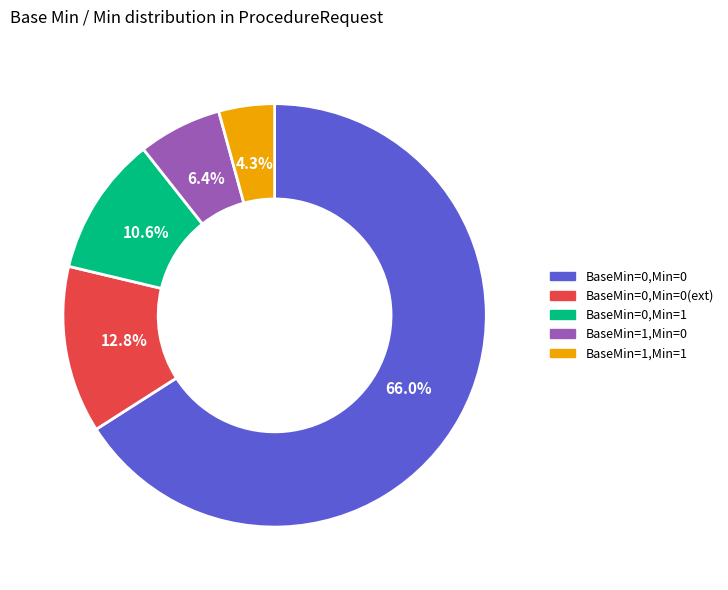

Rank the categories by value from highest to lowest.

BaseMin=0,Min=0, BaseMin=0,Min=0(ext), BaseMin=0,Min=1, BaseMin=1,Min=0, BaseMin=1,Min=1